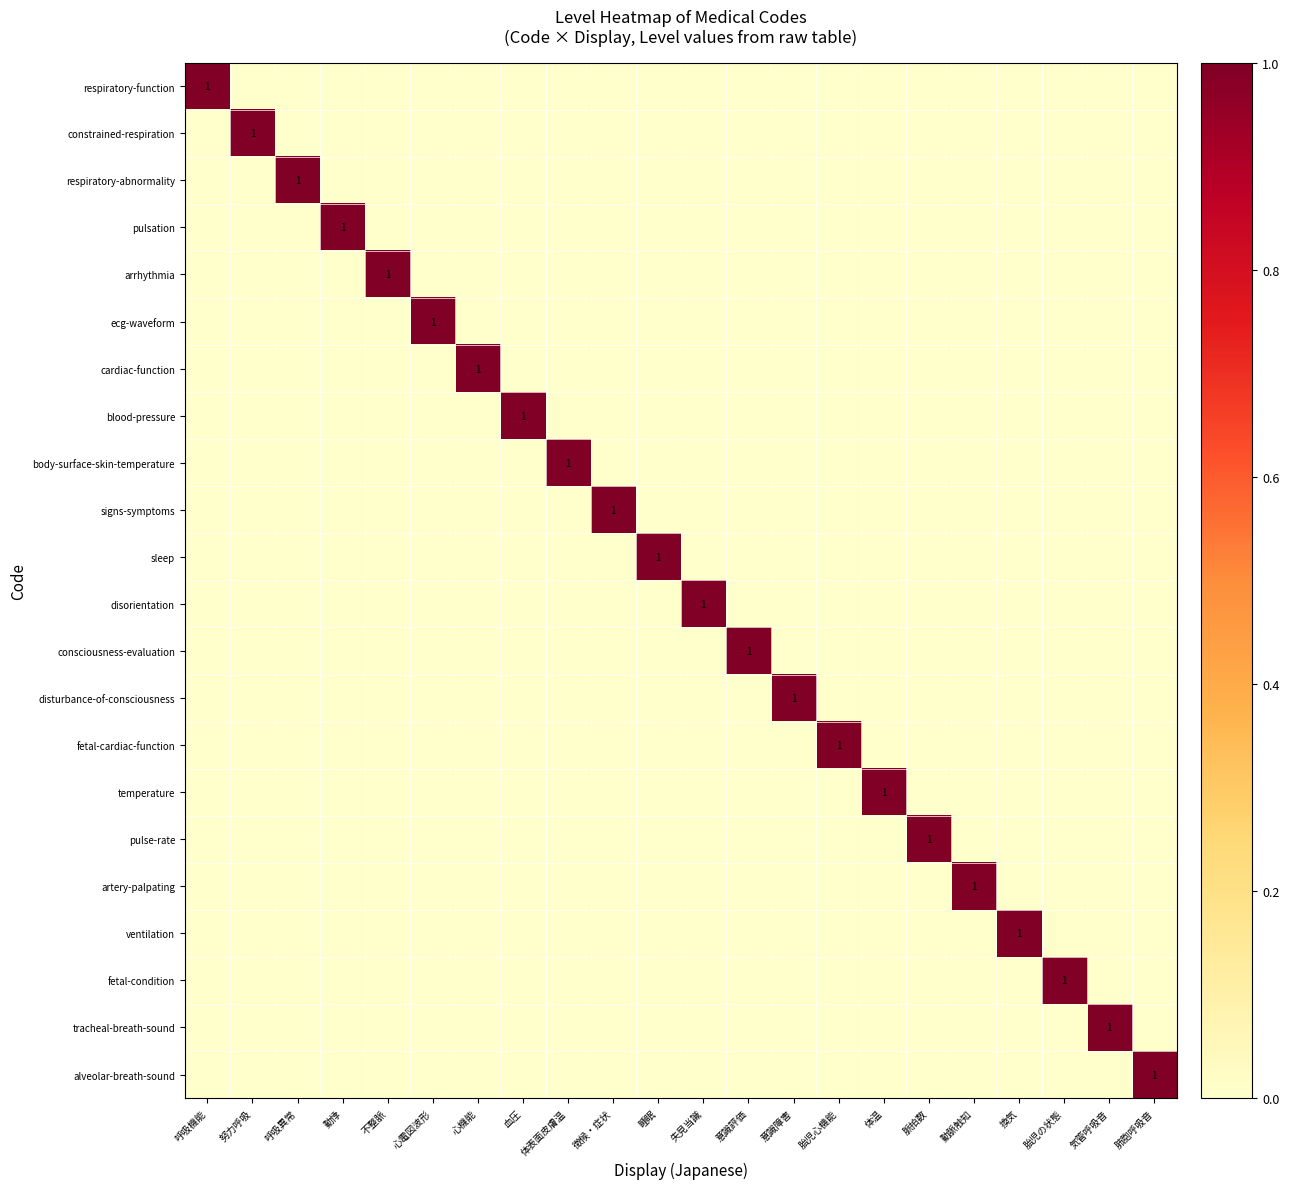

What is the highest value of the fetal-condition series?

1